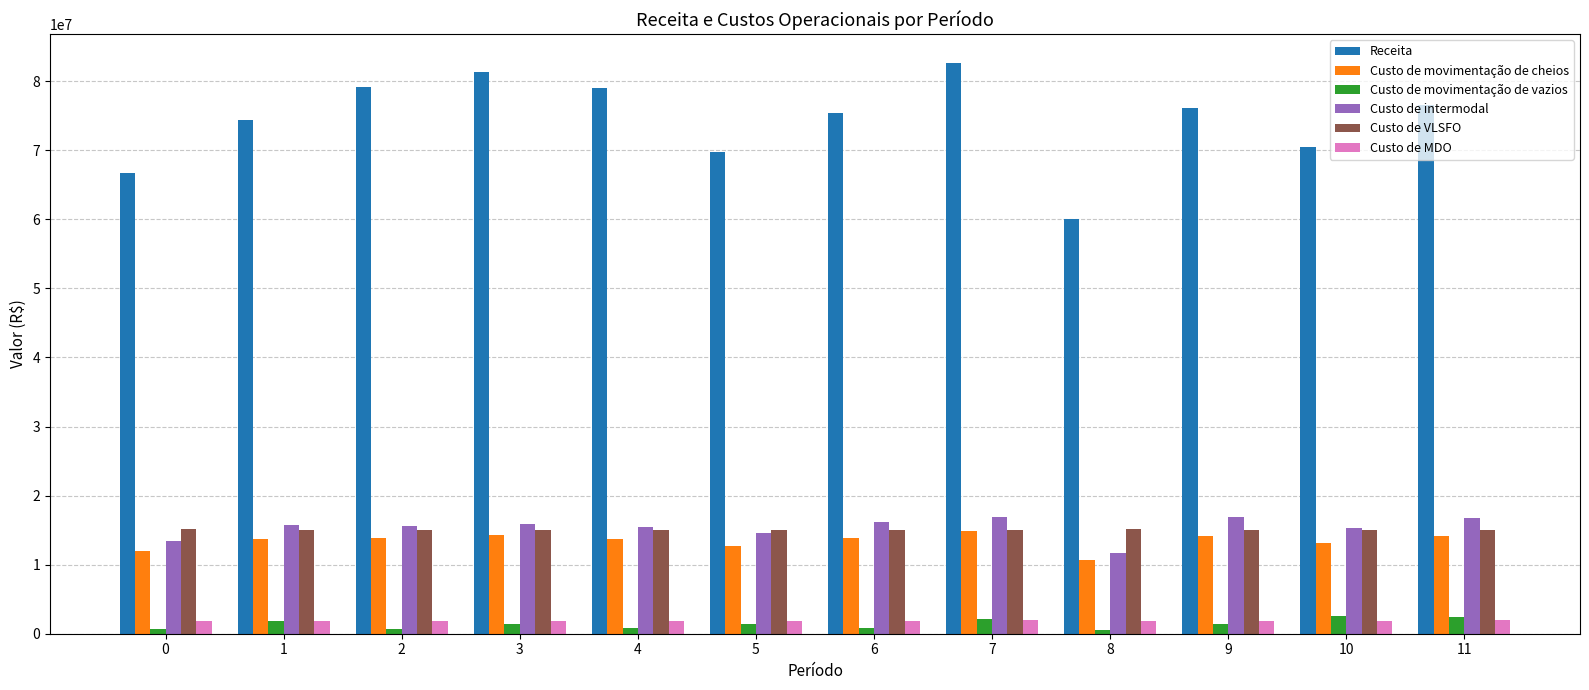

What is the difference between the maximum and minimum values in the Custo de VLSFO series?

129741.8